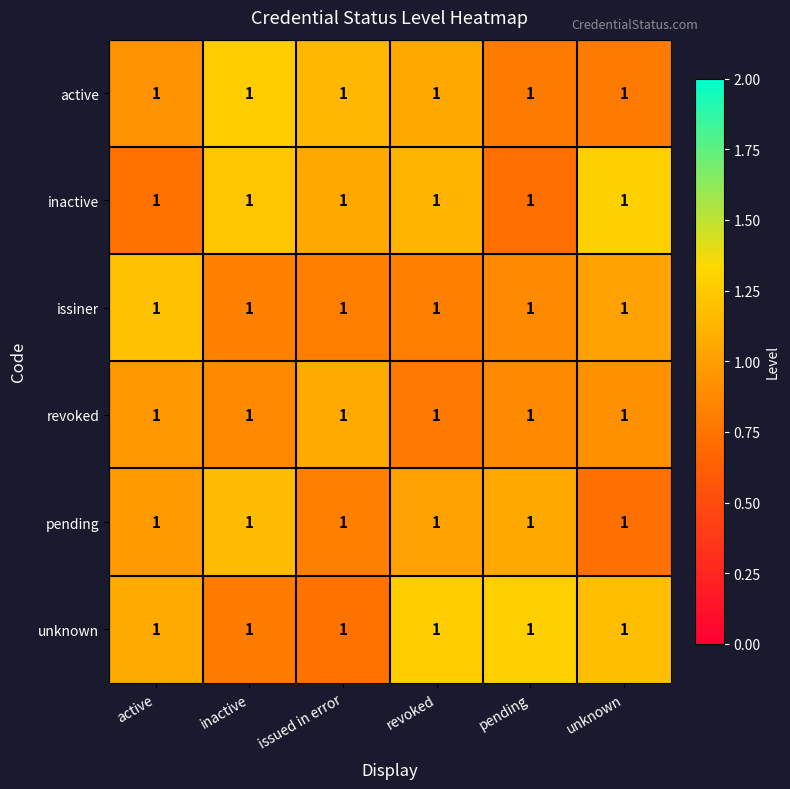

What is the maximum value for issiner?

1.2